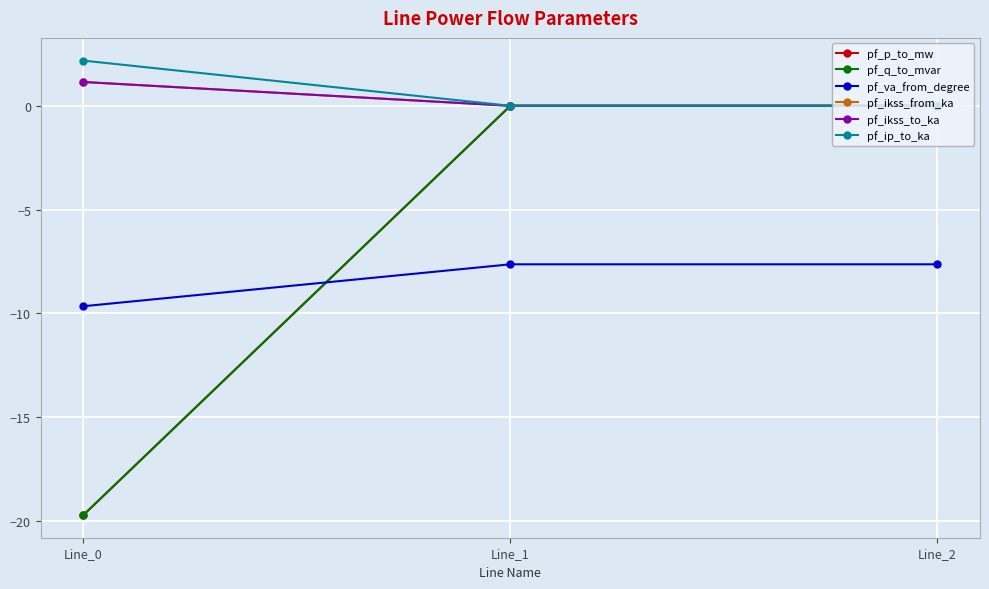

What is the greatest value displayed?

2.2